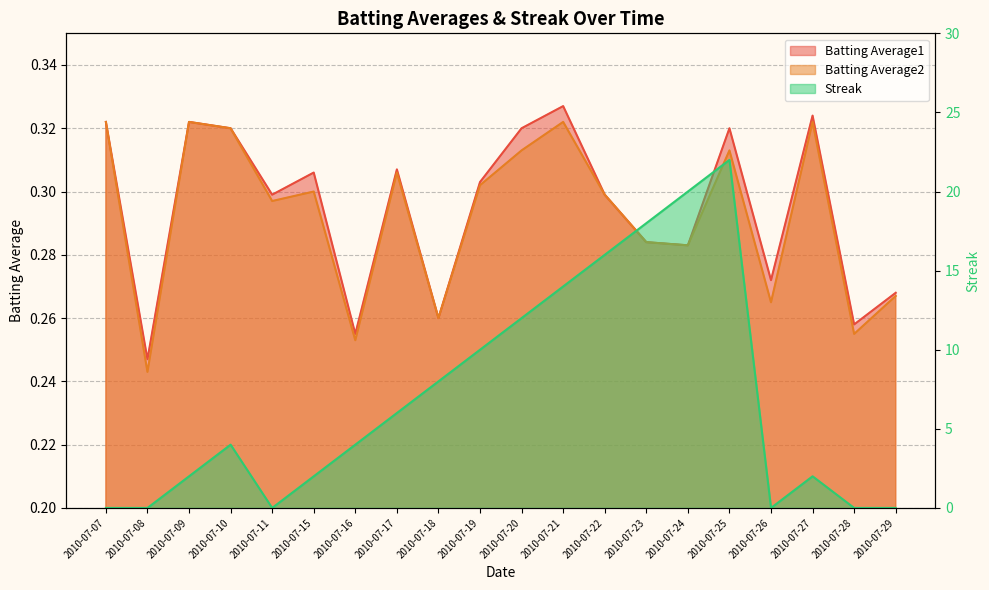

Reading left to right, extract all data points from this chart.

Batting Average1: 2010-07-07=0.3	2010-07-08=0.2	2010-07-09=0.3	2010-07-10=0.3	2010-07-11=0.3	2010-07-15=0.3	2010-07-16=0.3	2010-07-17=0.3	2010-07-18=0.3	2010-07-19=0.3	2010-07-20=0.3	2010-07-21=0.3	2010-07-22=0.3	2010-07-23=0.3	2010-07-24=0.3	2010-07-25=0.3	2010-07-26=0.3	2010-07-27=0.3	2010-07-28=0.3	2010-07-29=0.3
Batting Average2: 2010-07-07=0.3	2010-07-08=0.2	2010-07-09=0.3	2010-07-10=0.3	2010-07-11=0.3	2010-07-15=0.3	2010-07-16=0.3	2010-07-17=0.3	2010-07-18=0.3	2010-07-19=0.3	2010-07-20=0.3	2010-07-21=0.3	2010-07-22=0.3	2010-07-23=0.3	2010-07-24=0.3	2010-07-25=0.3	2010-07-26=0.3	2010-07-27=0.3	2010-07-28=0.3	2010-07-29=0.3
Streak: 2010-07-07=0.0	2010-07-08=0.0	2010-07-09=2.0	2010-07-10=4.0	2010-07-11=0.0	2010-07-15=2.0	2010-07-16=4.0	2010-07-17=6.0	2010-07-18=8.0	2010-07-19=10.0	2010-07-20=12.0	2010-07-21=14.0	2010-07-22=16.0	2010-07-23=18.0	2010-07-24=20.0	2010-07-25=22.0	2010-07-26=0.0	2010-07-27=2.0	2010-07-28=0.0	2010-07-29=0.0